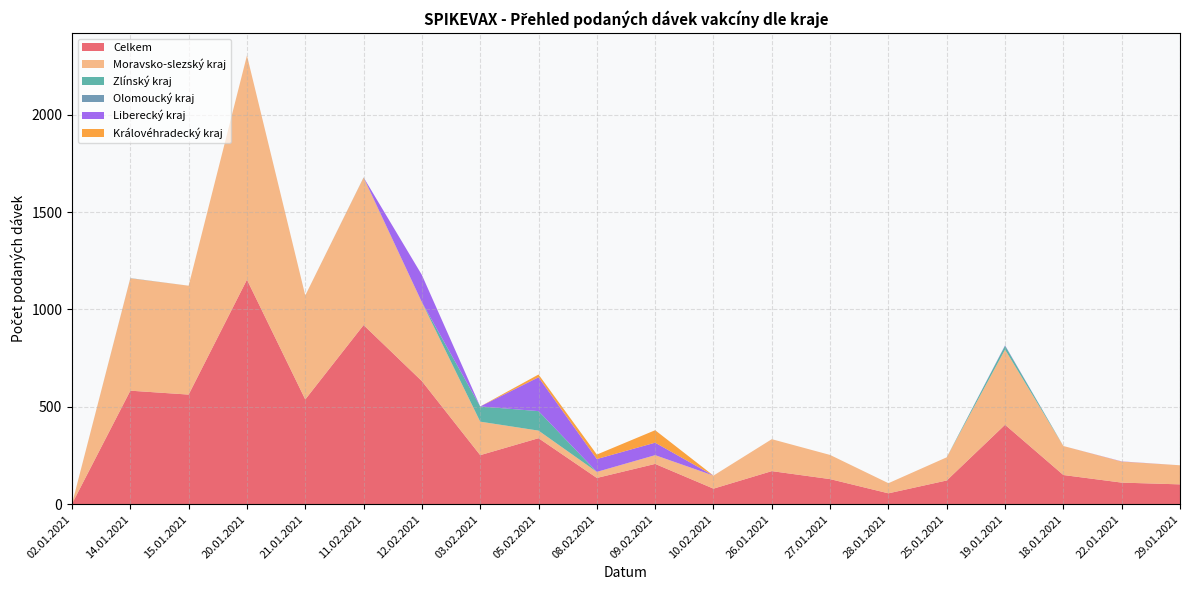

Reading right to left, transcribe all the data shown in this chart.

Celkem: 29.01.2021=102	22.01.2021=111	18.01.2021=150	19.01.2021=408	25.01.2021=122	28.01.2021=56	27.01.2021=129	26.01.2021=170	10.02.2021=80	09.02.2021=207	08.02.2021=135	05.02.2021=339	03.02.2021=252	12.02.2021=632	11.02.2021=920	21.01.2021=538	20.01.2021=1153	15.01.2021=563	14.01.2021=583	02.01.2021=2
Moravsko-slezský kraj: 29.01.2021=98	22.01.2021=108	18.01.2021=149	19.01.2021=386	25.01.2021=119	28.01.2021=52	27.01.2021=124	26.01.2021=164	10.02.2021=67	09.02.2021=45	08.02.2021=31	05.02.2021=39	03.02.2021=172	12.02.2021=405	11.02.2021=757	21.01.2021=534	20.01.2021=1151	15.01.2021=559	14.01.2021=577	02.01.2021=0
Zlínský kraj: 29.01.2021=0	22.01.2021=0	18.01.2021=0	19.01.2021=20	25.01.2021=0	28.01.2021=0	27.01.2021=0	26.01.2021=0	10.02.2021=0	09.02.2021=0	08.02.2021=0	05.02.2021=100	03.02.2021=78	12.02.2021=0	11.02.2021=0	21.01.2021=0	20.01.2021=0	15.01.2021=0	14.01.2021=0	02.01.2021=0
Olomoucký kraj: 29.01.2021=0	22.01.2021=0	18.01.2021=0	19.01.2021=0	25.01.2021=0	28.01.2021=0	27.01.2021=0	26.01.2021=0	10.02.2021=0	09.02.2021=0	08.02.2021=0	05.02.2021=0	03.02.2021=0	12.02.2021=0	11.02.2021=1	21.01.2021=0	20.01.2021=0	15.01.2021=0	14.01.2021=1	02.01.2021=0
Liberecký kraj: 29.01.2021=0	22.01.2021=1	18.01.2021=0	19.01.2021=2	25.01.2021=0	28.01.2021=0	27.01.2021=0	26.01.2021=0	10.02.2021=0	09.02.2021=64	08.02.2021=66	05.02.2021=174	03.02.2021=0	12.02.2021=140	11.02.2021=0	21.01.2021=0	20.01.2021=0	15.01.2021=0	14.01.2021=0	02.01.2021=0
Královéhradecký kraj: 29.01.2021=0	22.01.2021=0	18.01.2021=0	19.01.2021=0	25.01.2021=0	28.01.2021=0	27.01.2021=0	26.01.2021=0	10.02.2021=0	09.02.2021=64	08.02.2021=23	05.02.2021=14	03.02.2021=0	12.02.2021=0	11.02.2021=0	21.01.2021=0	20.01.2021=0	15.01.2021=0	14.01.2021=0	02.01.2021=0